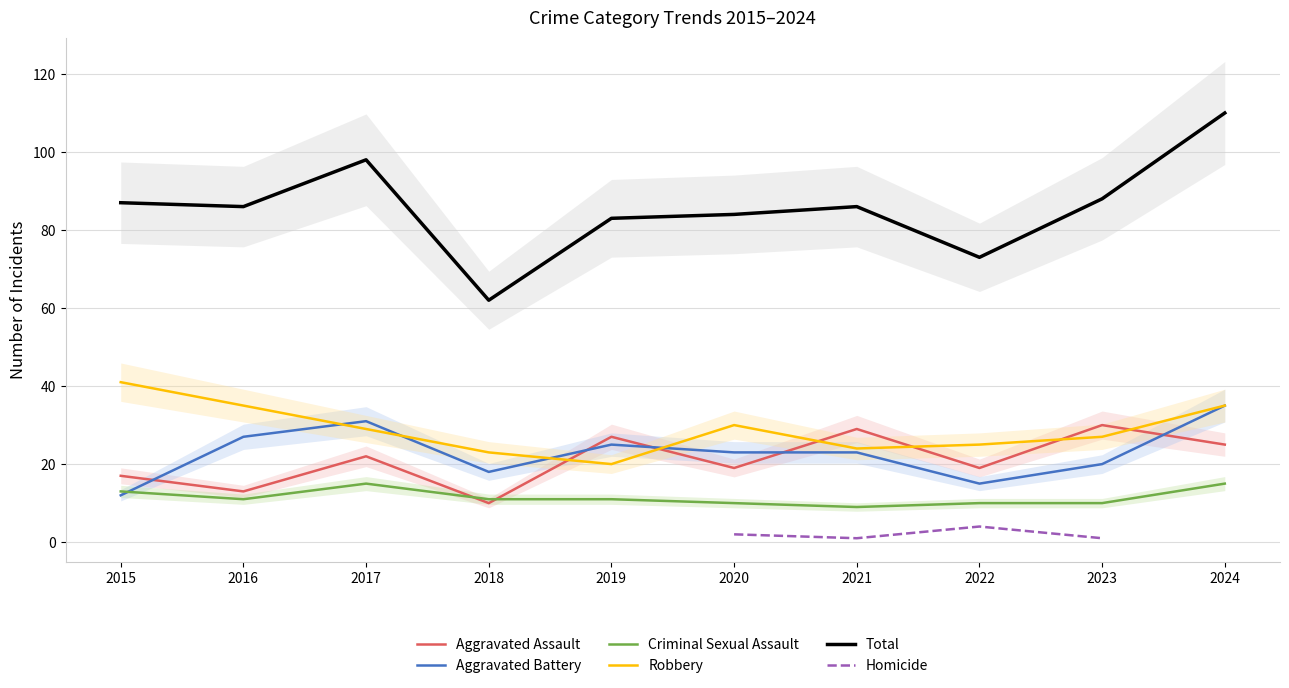

What is the approximate value of Robbery at 2023?

27